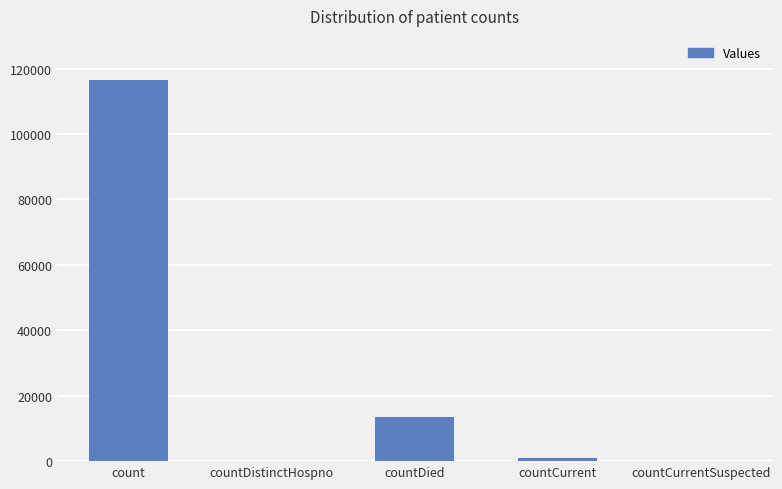

Count the number of categories in the chart.

5